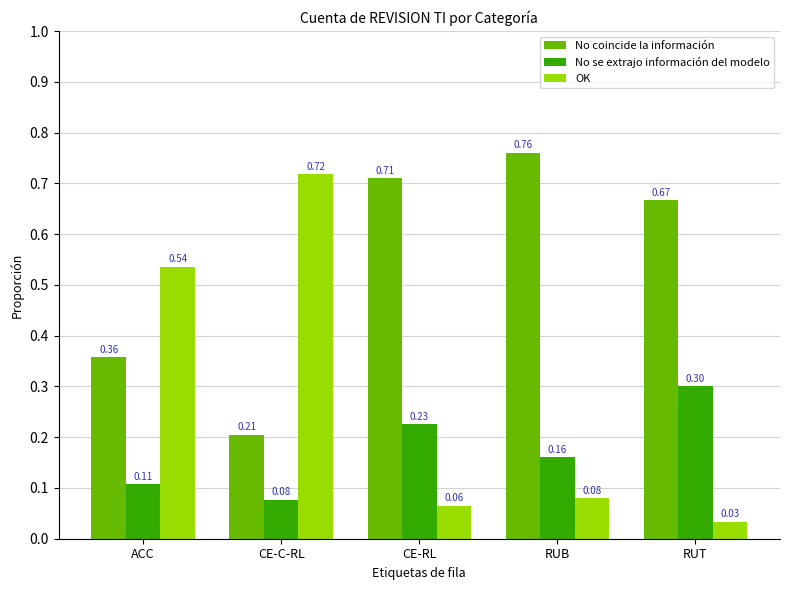

The No coincide la información series shows 0.4 at RUB. True or false?

False